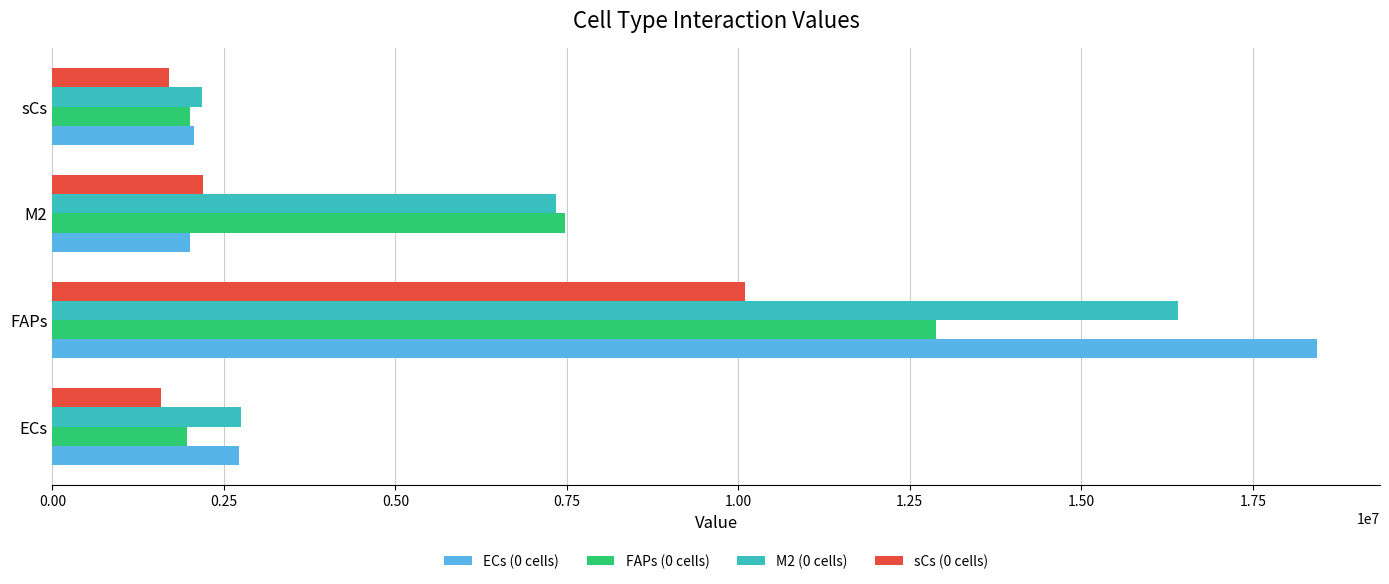

Rank the series by their maximum value, from lowest to highest.

sCs (0 cells), FAPs (0 cells), M2 (0 cells), ECs (0 cells)